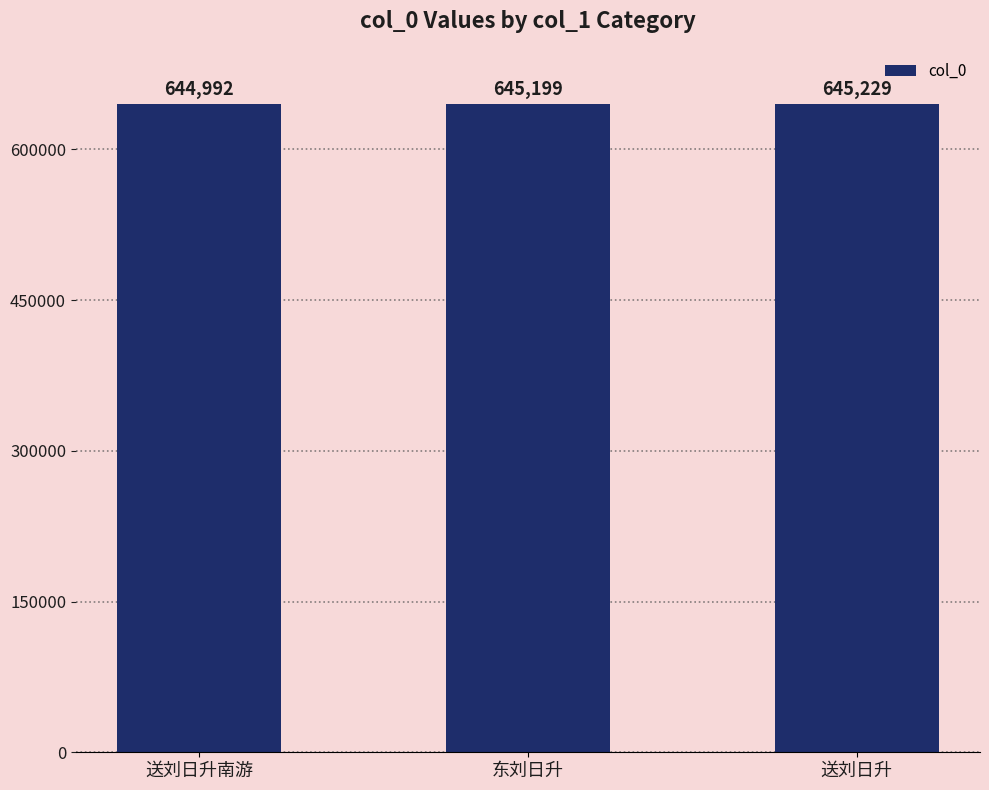

Between 送刘日升 and 东刘日升, which is larger?

送刘日升